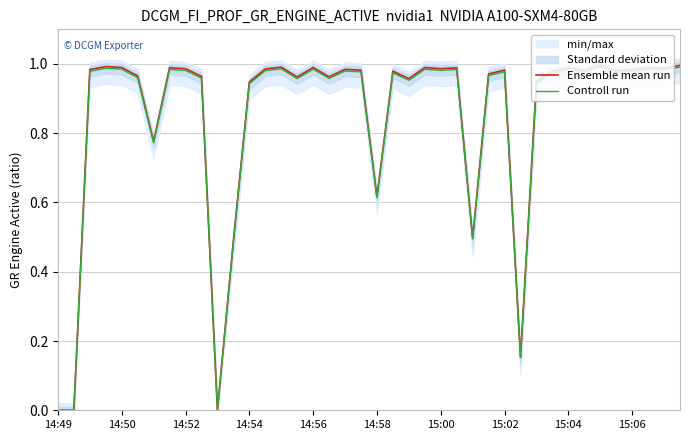

Which series has the widest spread of values?

Ensemble mean run